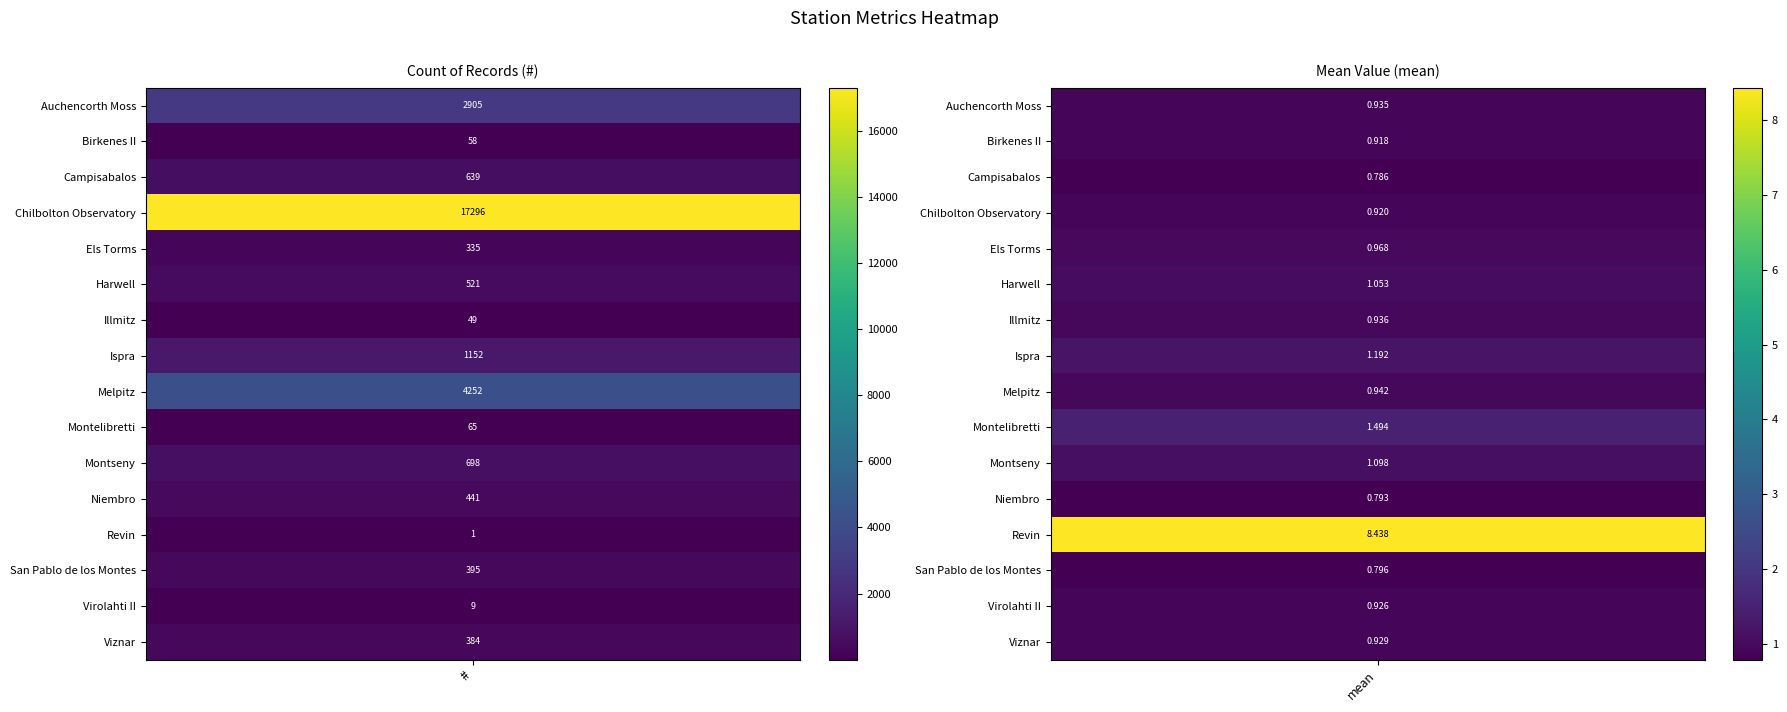

Reading left to right, what are all the values shown in this chart?

#: 0=2905.0	1=58.0	2=639.0	3=17296.0	4=335.0	5=521.0	6=49.0	7=1152.0	8=4252.0	9=65.0	10=698.0	11=441.0	12=1.0	13=395.0	14=9.0	15=384.0
mean: 0=0.9	1=0.9	2=0.8	3=0.9	4=1.0	5=1.1	6=0.9	7=1.2	8=0.9	9=1.5	10=1.1	11=0.8	12=8.4	13=0.8	14=0.9	15=0.9